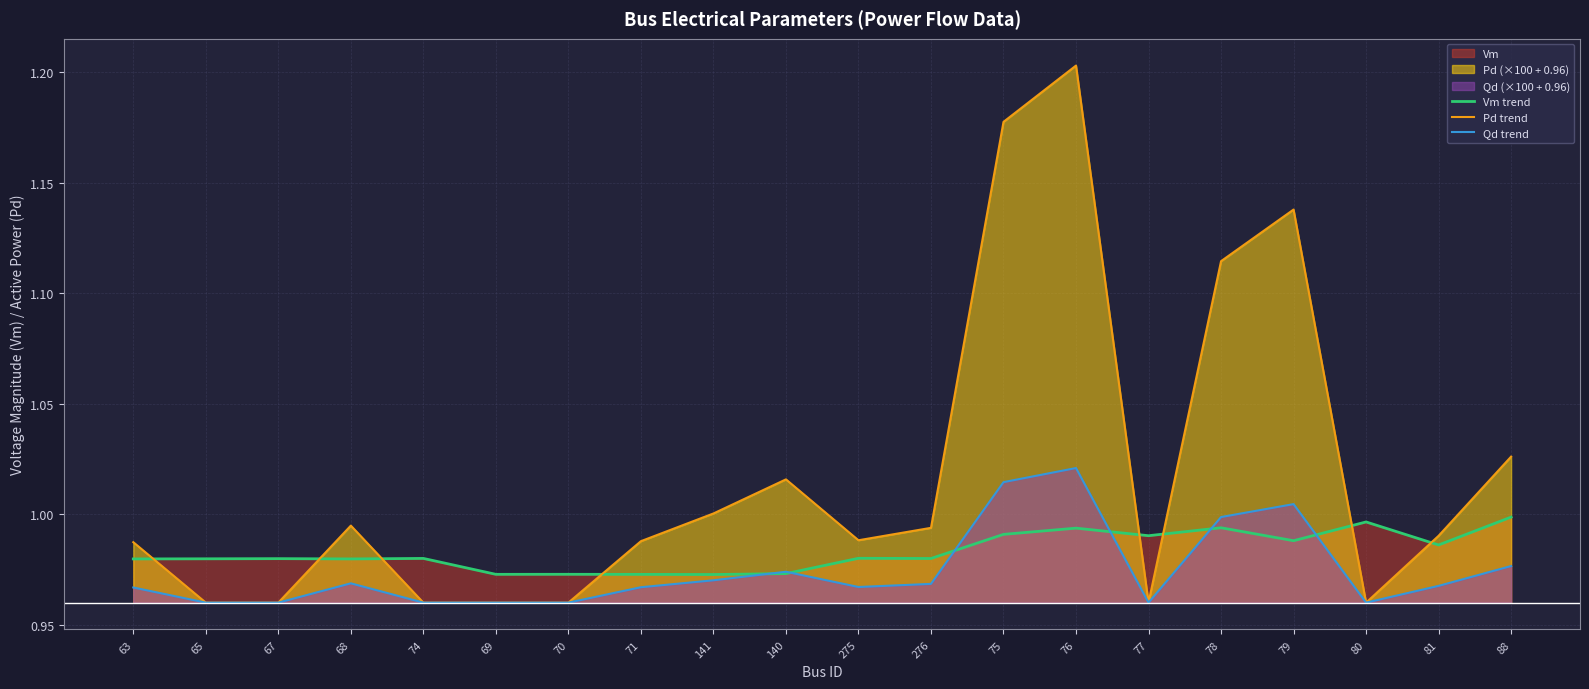

What is the label of the 16th point from the right?

74